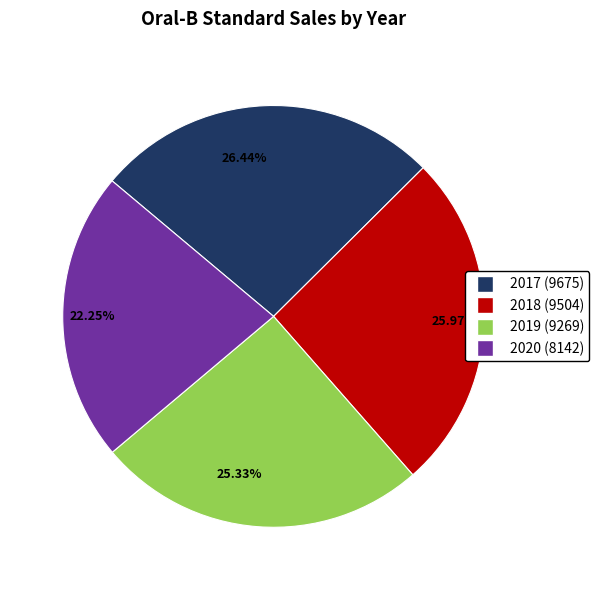

How many segments does this pie chart have?

4